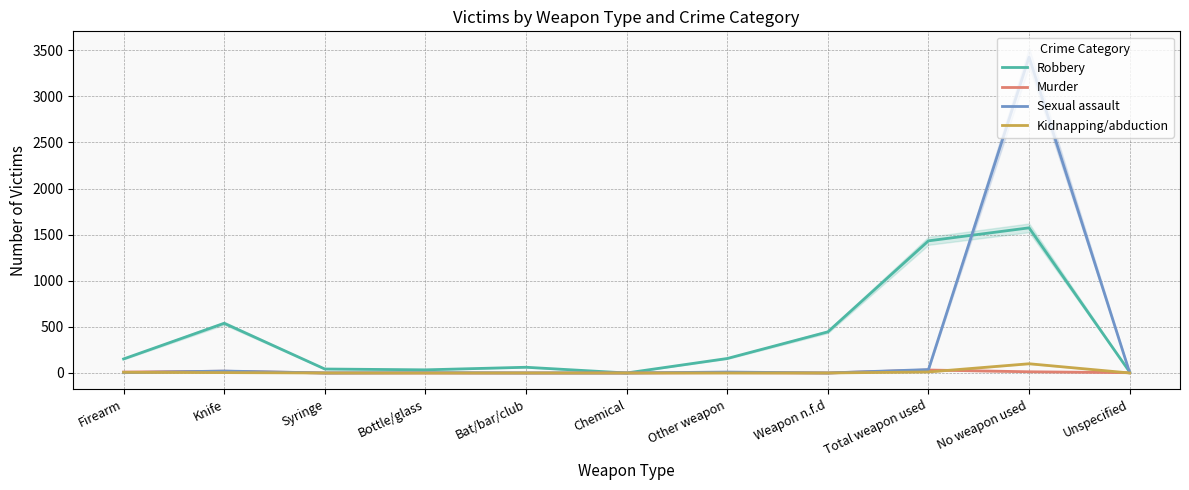

Does the chart display data point markers on the line(s)?

No